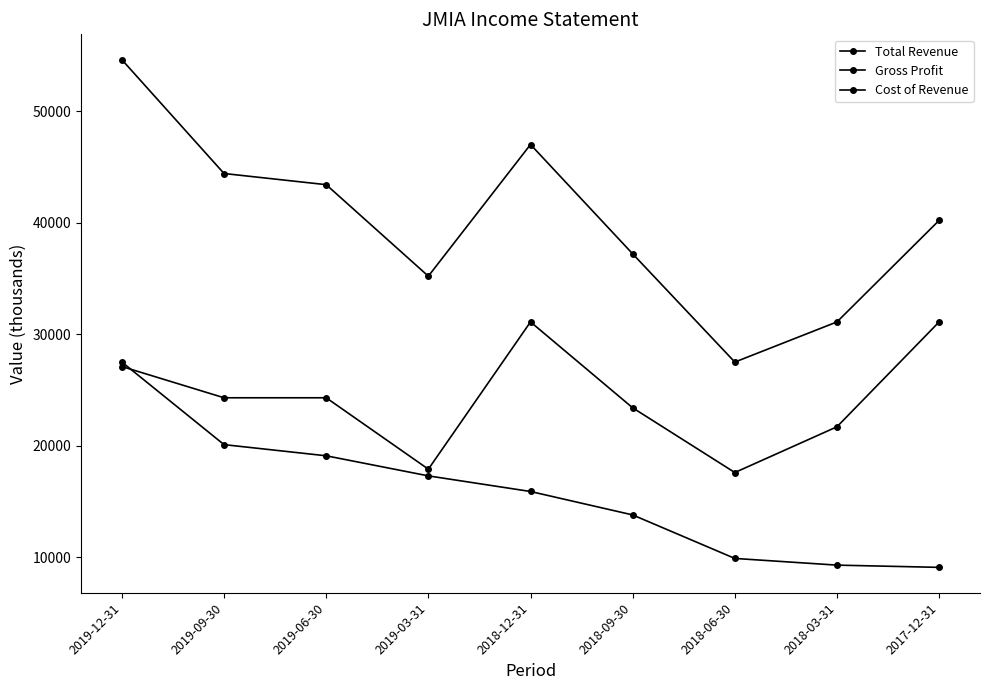

Does the chart have visible grid lines?

No